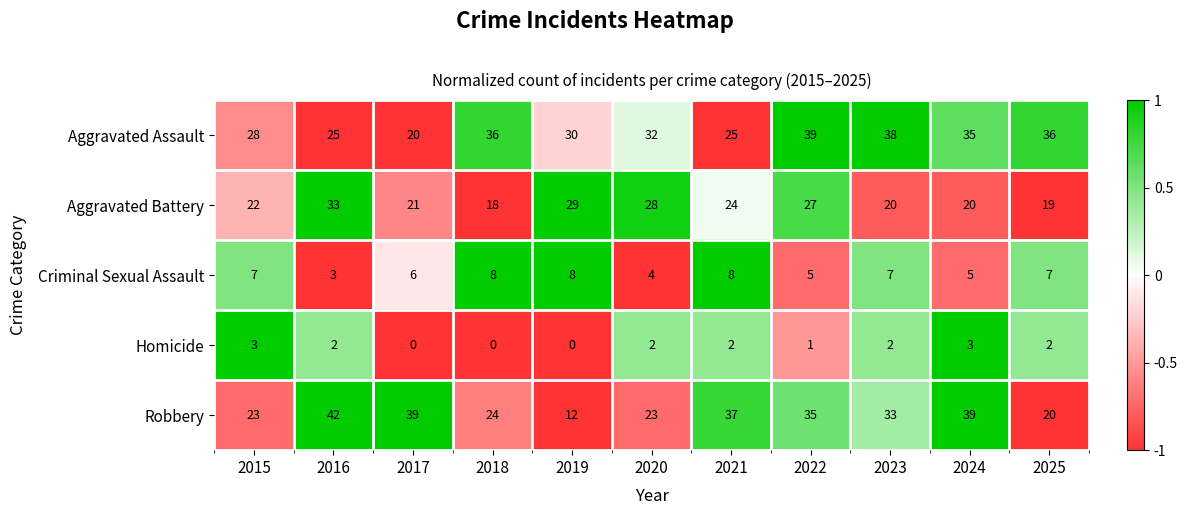

Rank the series by their maximum value, from highest to lowest.

Robbery, Aggravated Assault, Aggravated Battery, Criminal Sexual Assault, Homicide